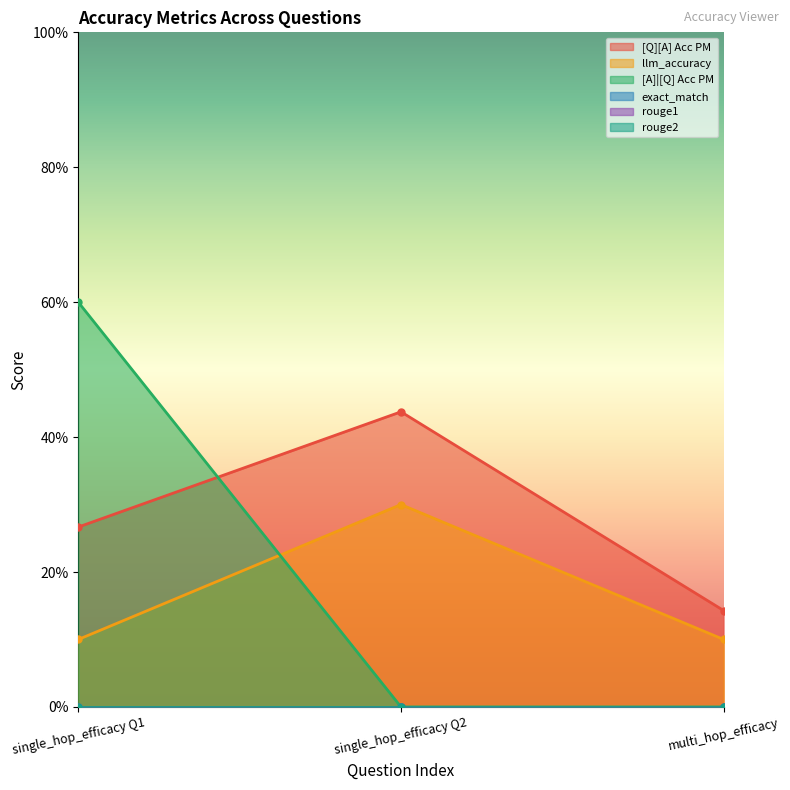

List the series in order of their overall mean, highest first.

[Q][A] Acc PM, [A]|[Q] Acc PM, llm_accuracy